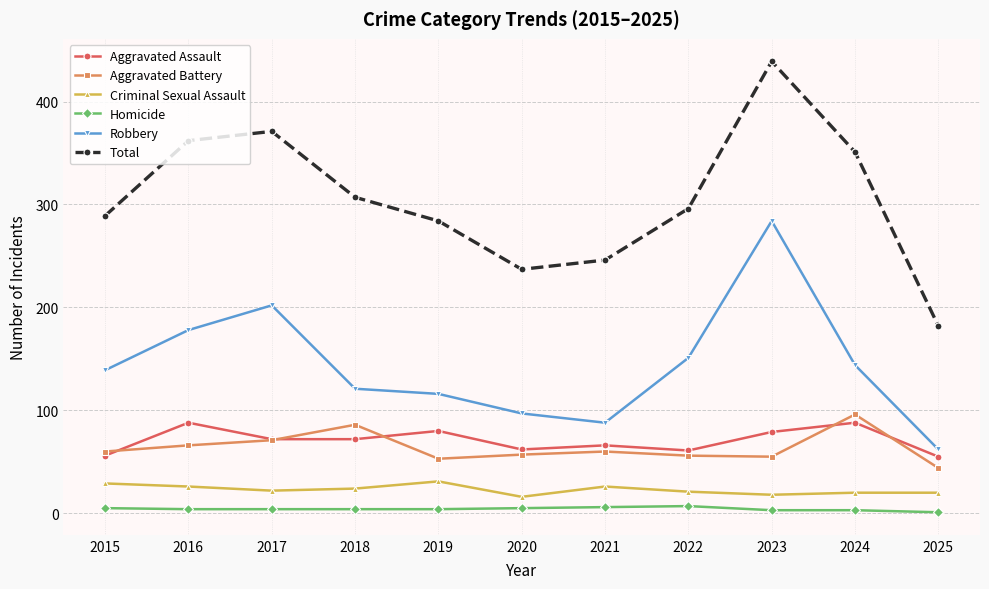

How many data points in Total are less than 296?

5